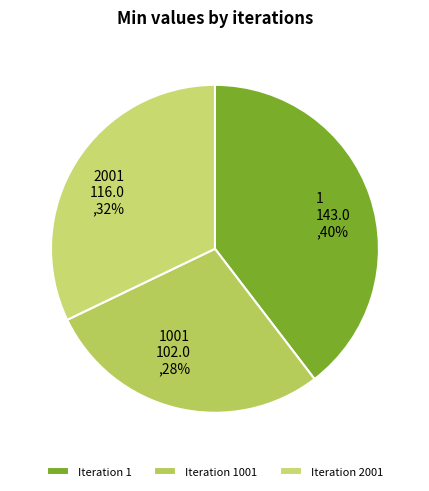

True or false: 2001 accounts for 40% of the total.

False